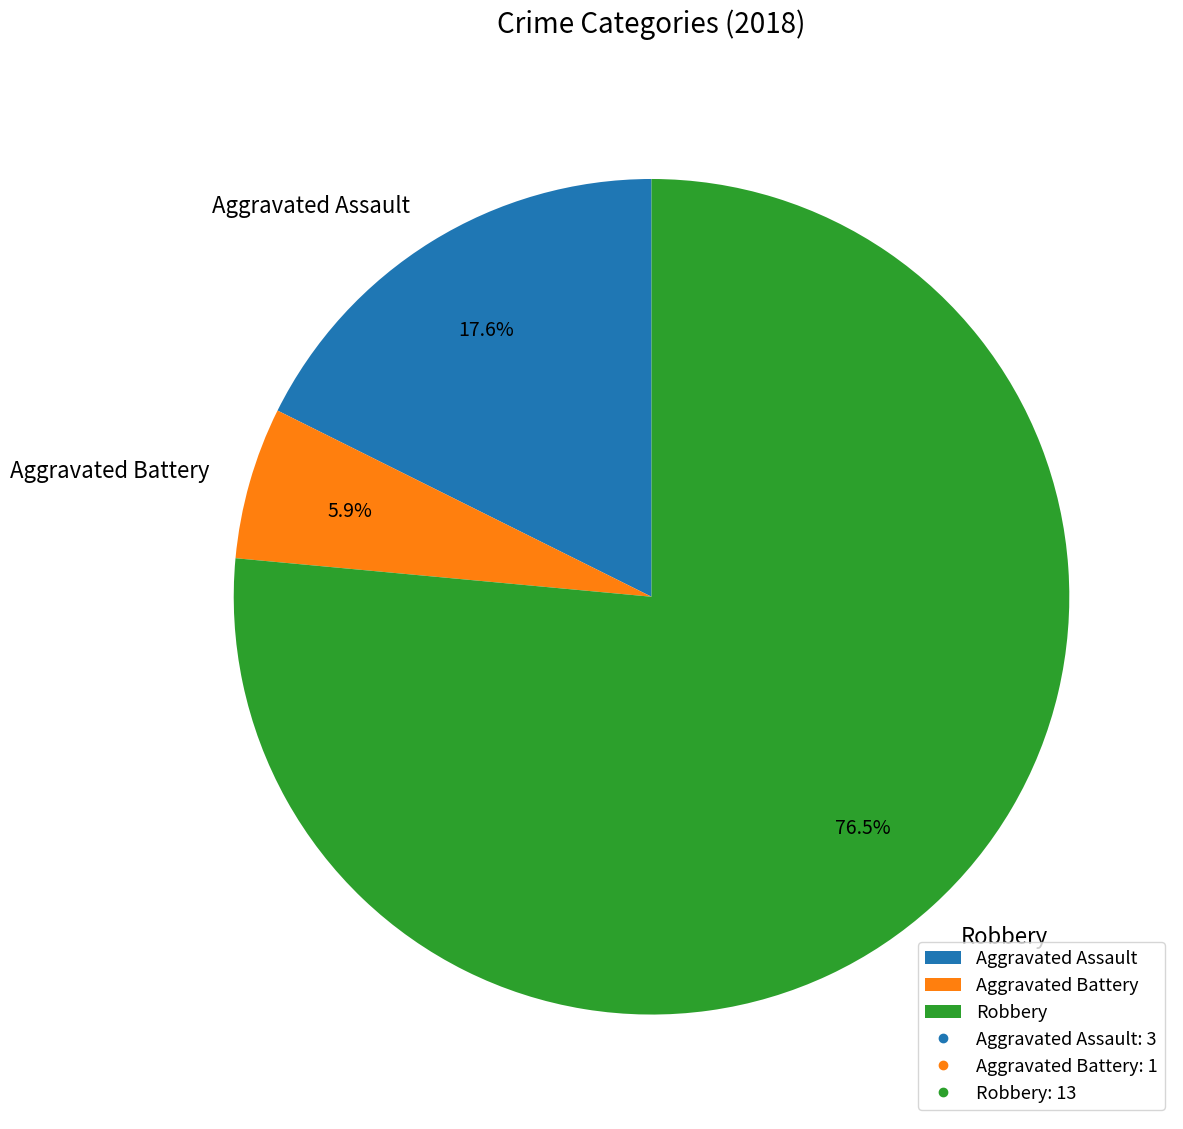

Count the number of slices in the pie.

3